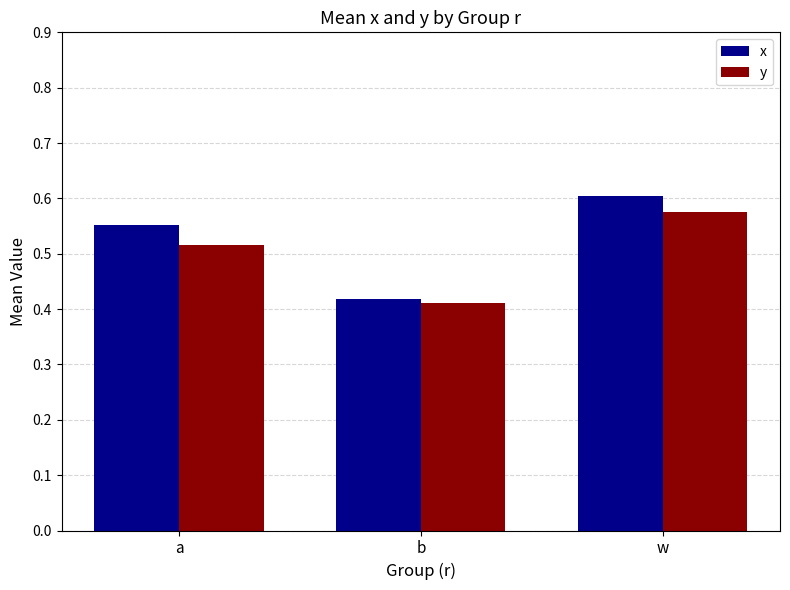

What is the total value across all series at w?

1.2